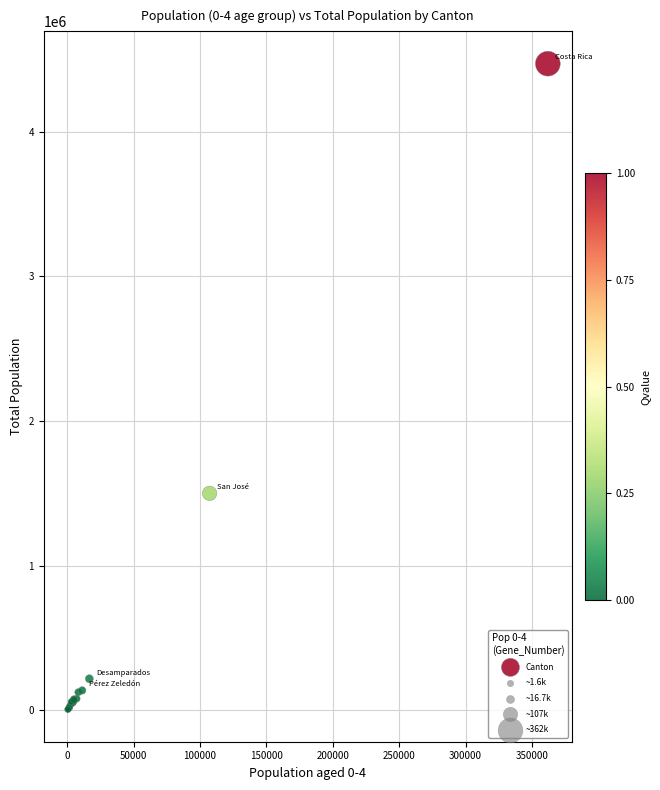

What Y value in the scatter plot is closest to 2237607?

1499484